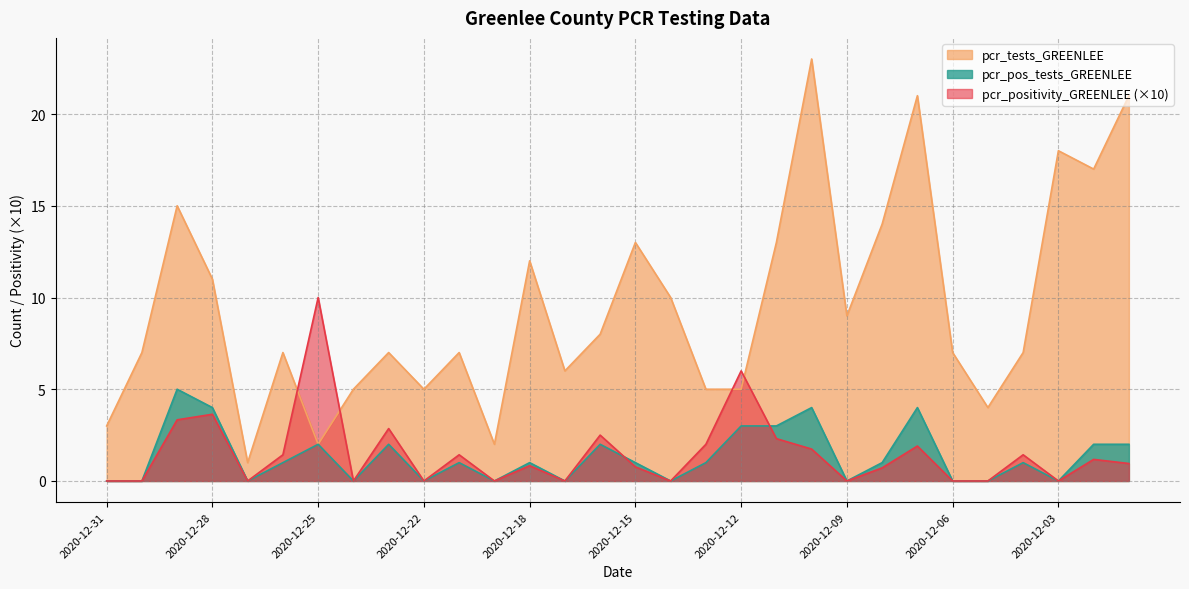

Where do pcr_positivity_GREENLEE and pcr_pos_tests_GREENLEE first cross each other?

2020-12-16 and 2020-12-15